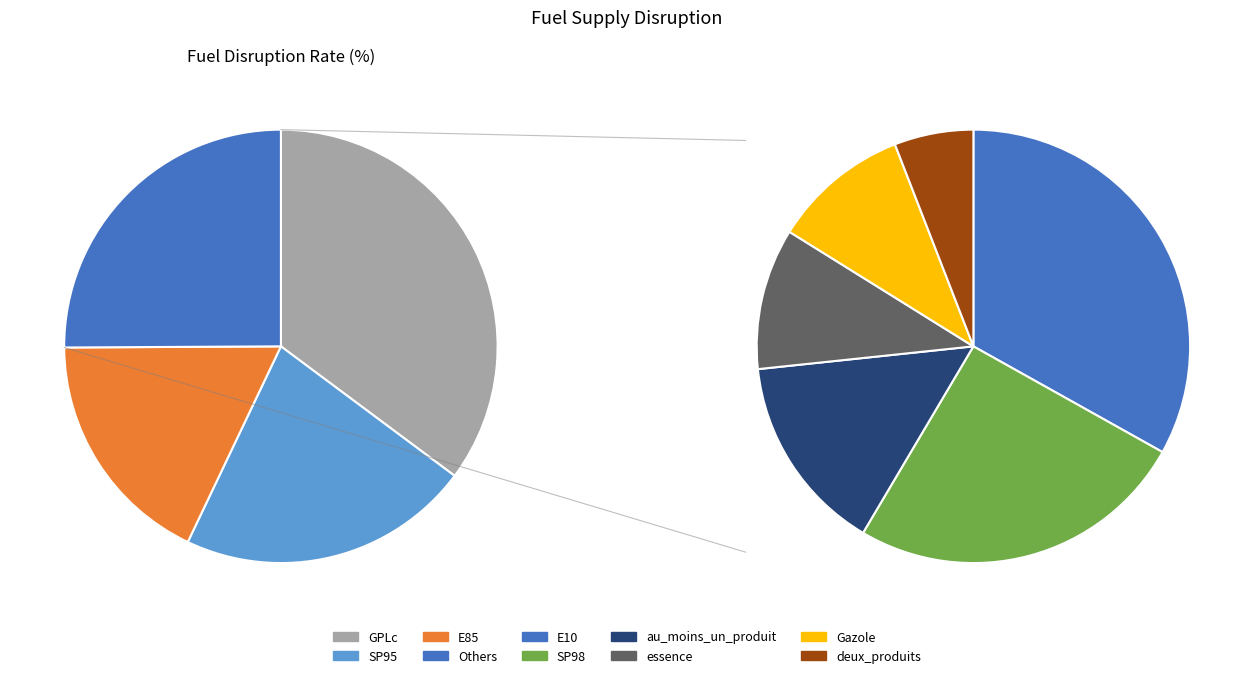

How many slices are in this pie chart?

9